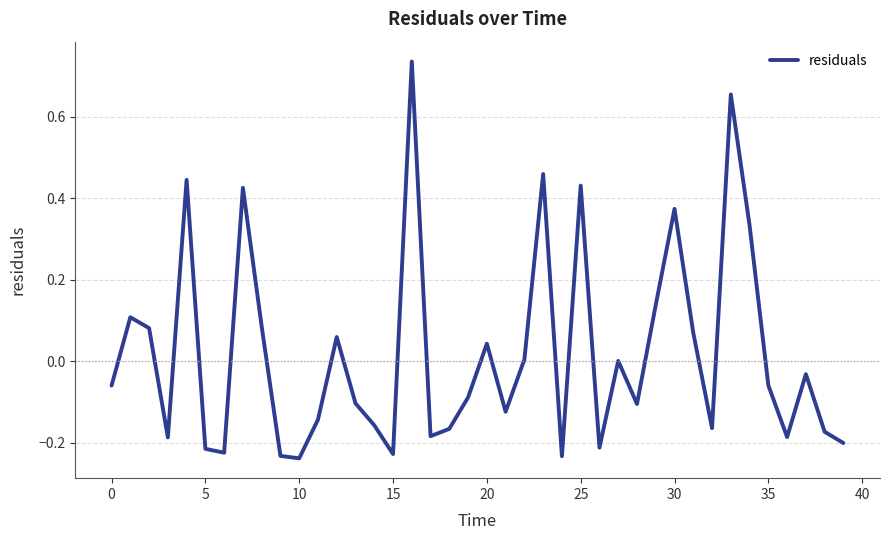

How many lines are shown in the chart?

1